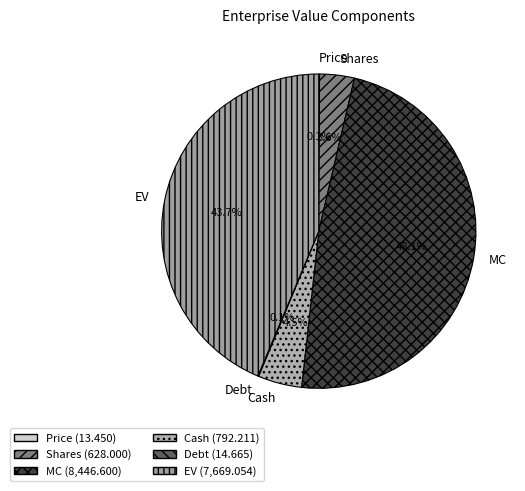

Which category has the biggest portion of the pie?

MC